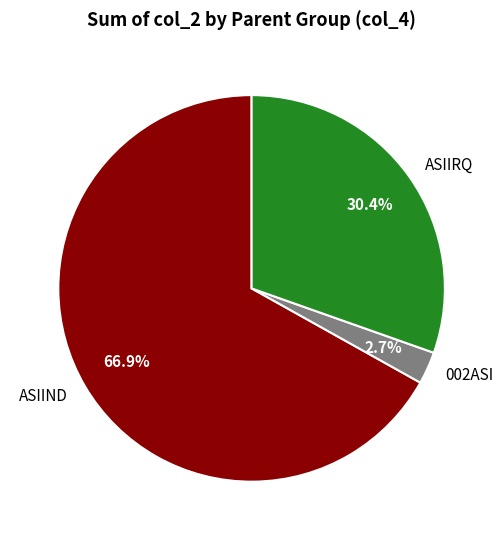

Is the sum of ASIIRQ and ASIIND greater than half?

Yes